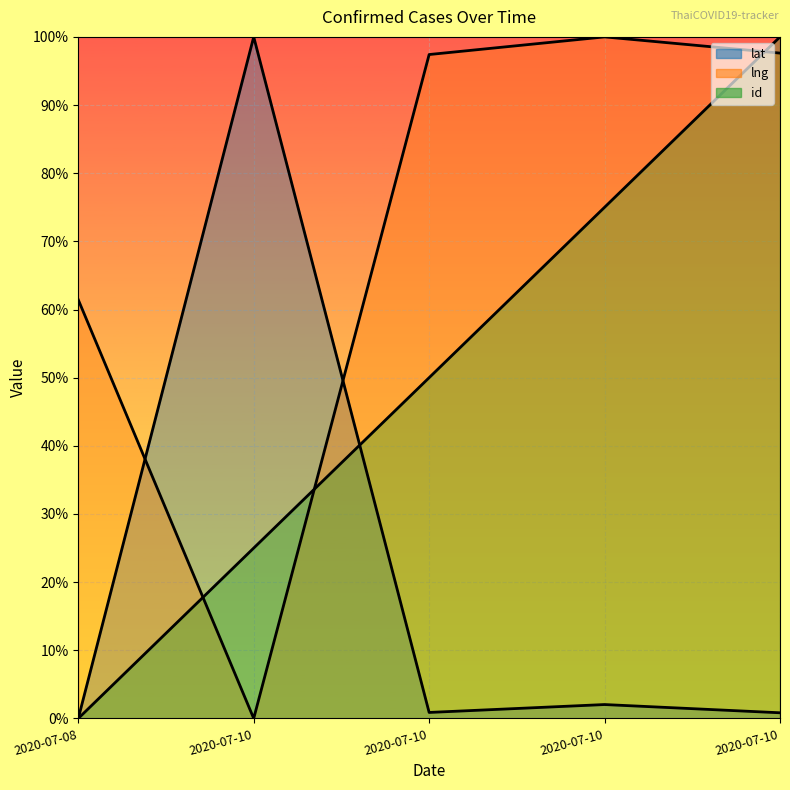

List the series in order of their peak value, lowest first.

lat, lng, id